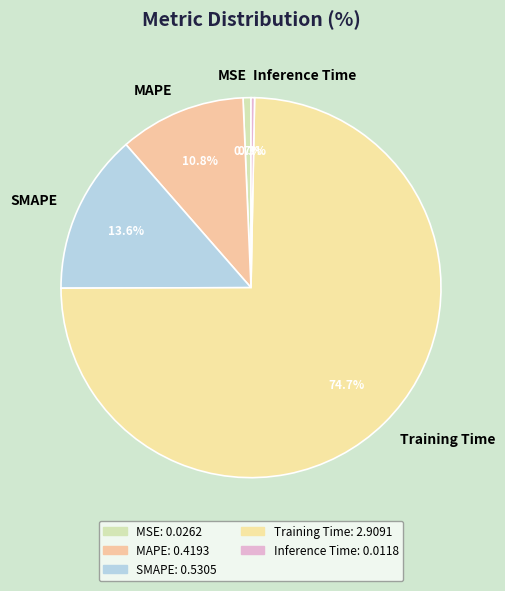

Is there any slice that represents more than half of the pie?

Yes